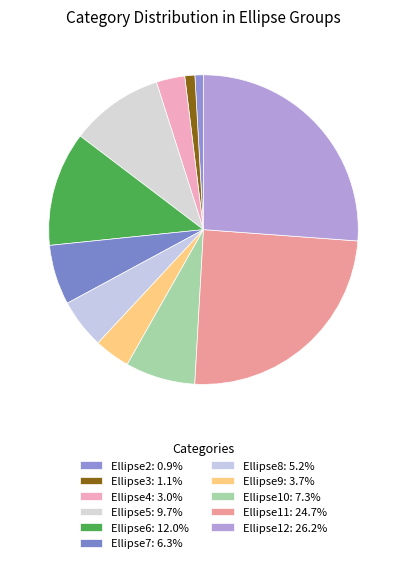

How many segments does this pie chart have?

11